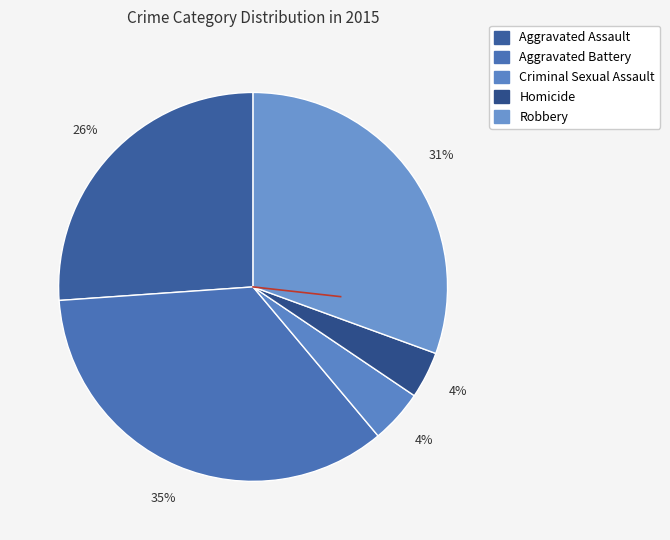

Approximately how many times larger is the value at Homicide compared to Aggravated Battery?

0.1